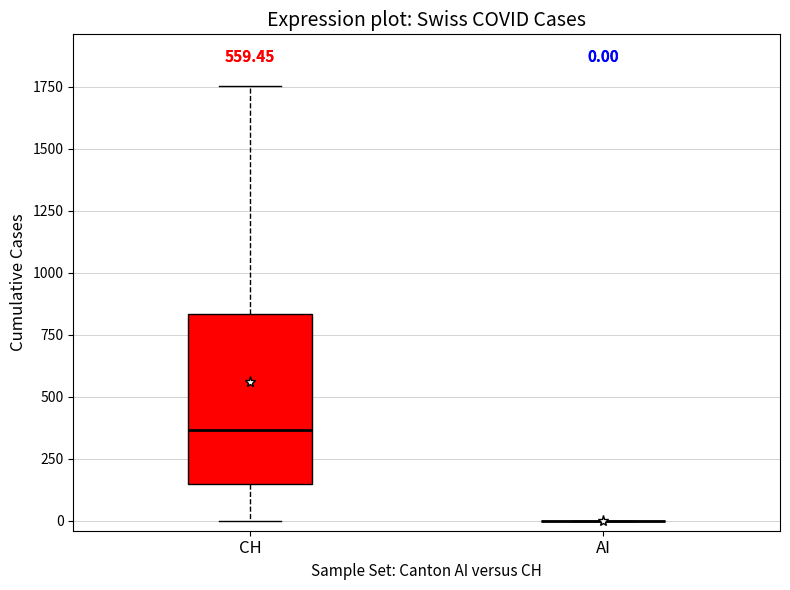

Comparing the boxes themselves (not the whiskers), which one is the tallest?

CH